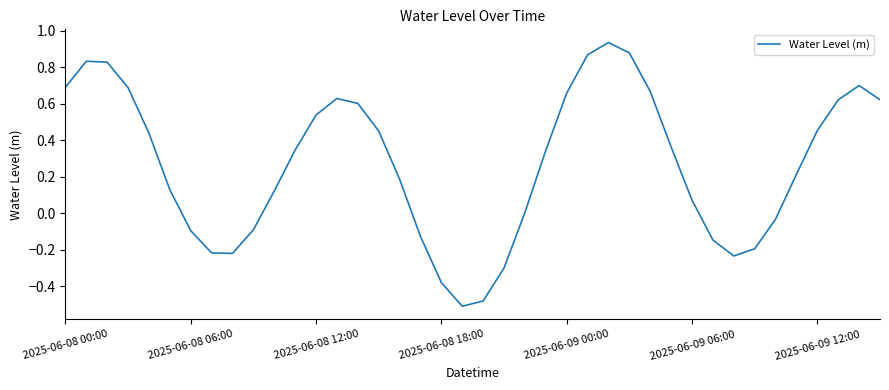

True or false: there are more than 1 points higher than both neighbors.

True